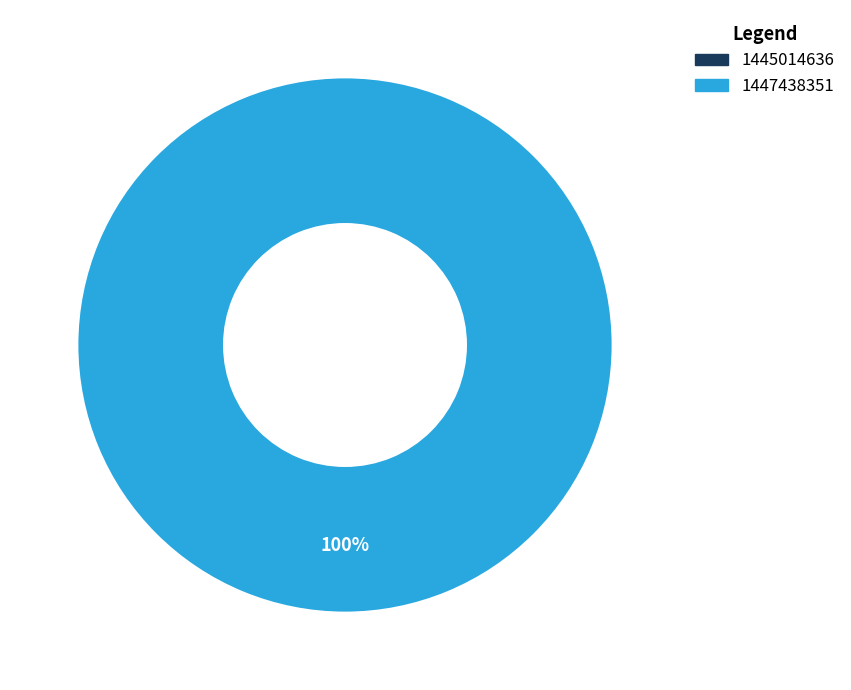

Combined, what portion of the pie is 1447438351 and 1445014636?

100.0%